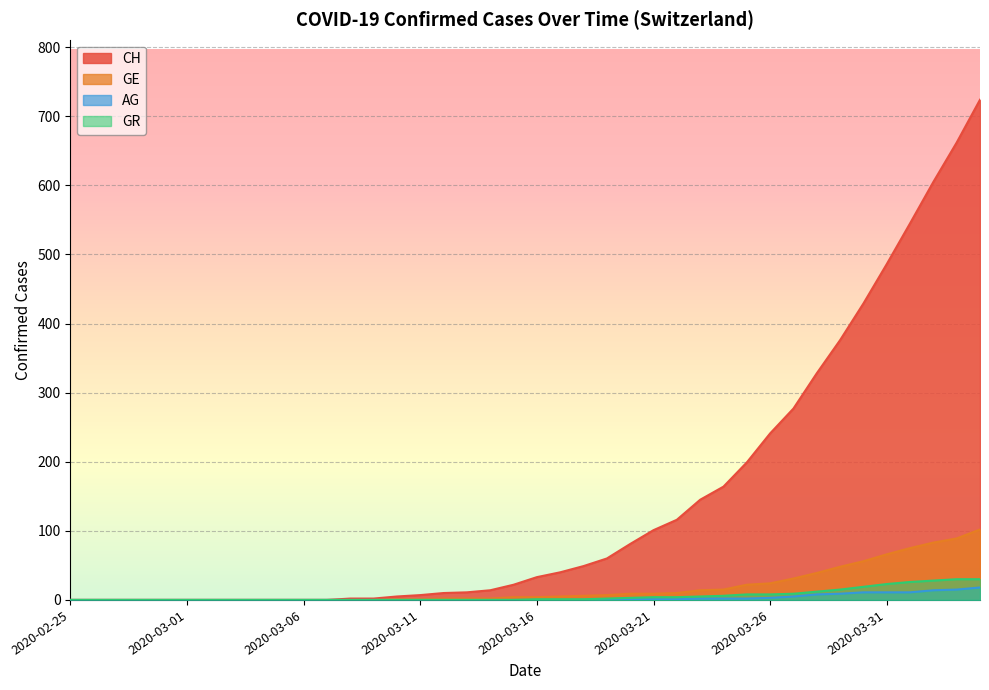

What position from the right is 2020-02-26?

39